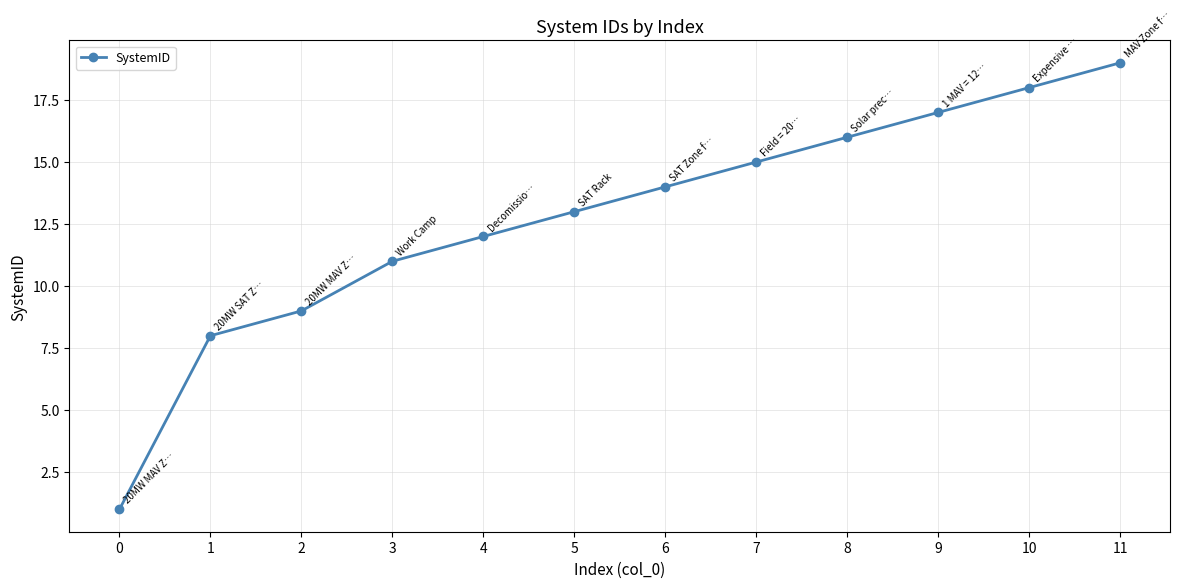

What value does the data have at 2?

9